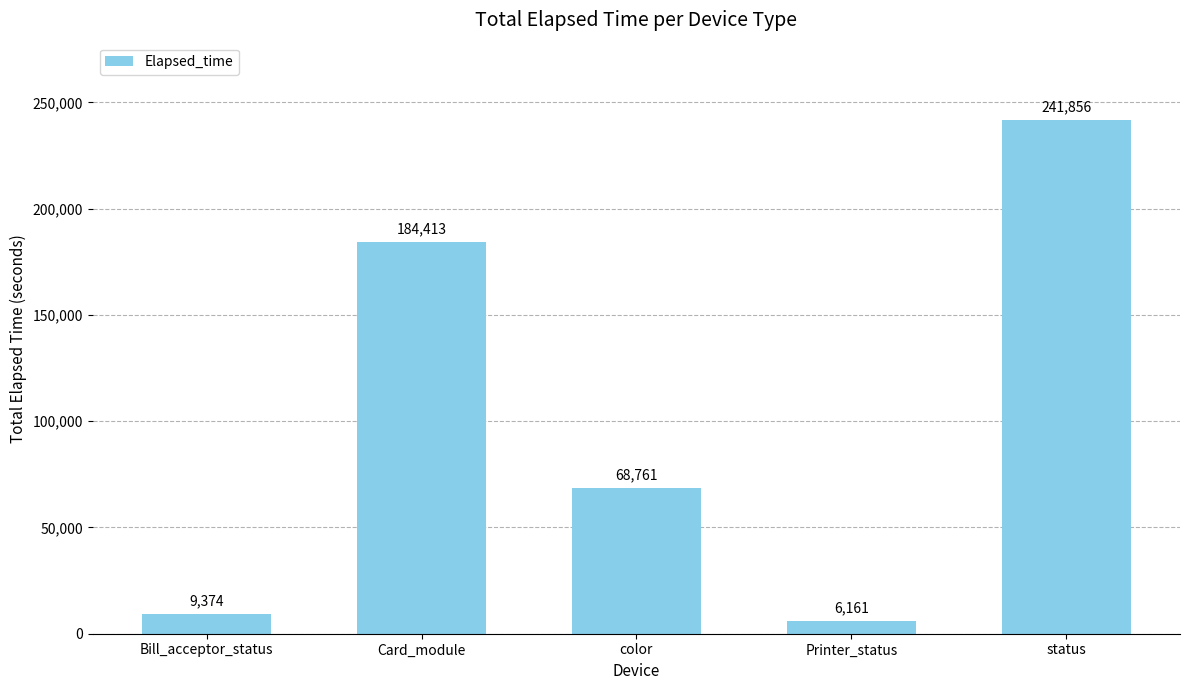

Approximately how many times larger is the value at color compared to Card_module?

0.4